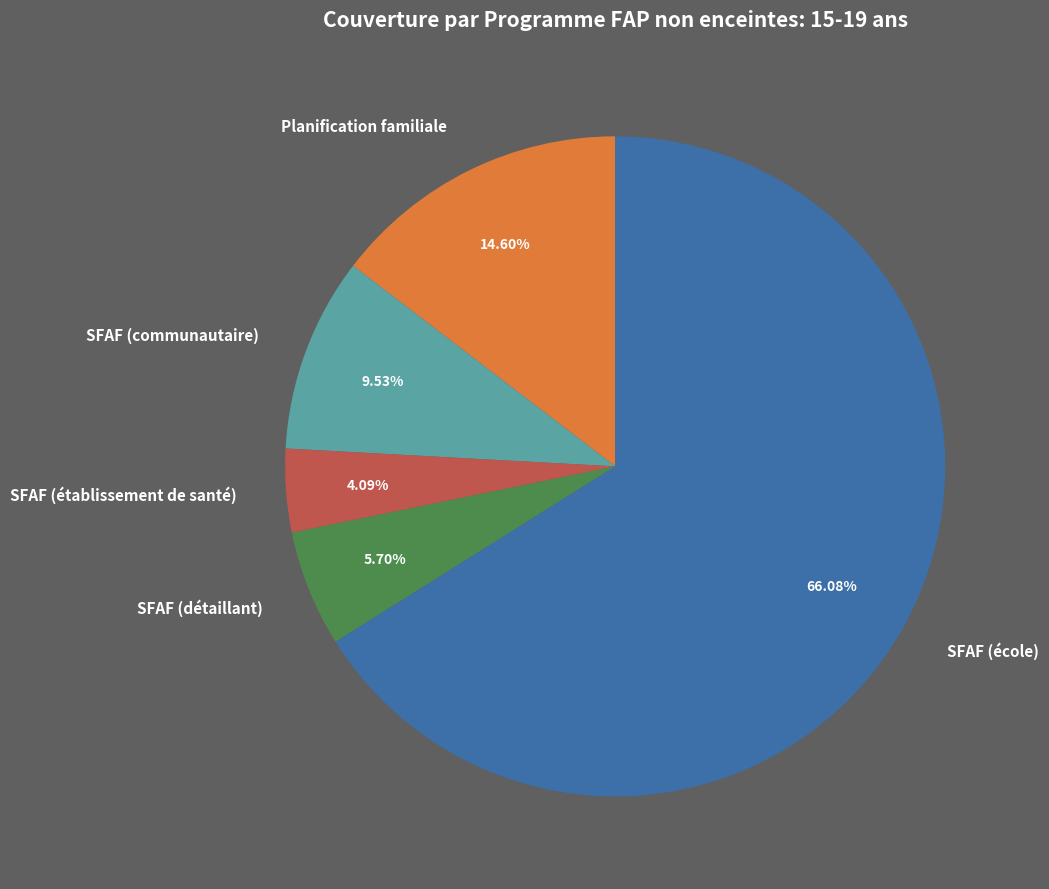

To the nearest percent, what percentage of the pie is SFAF (détaillant)?

6%